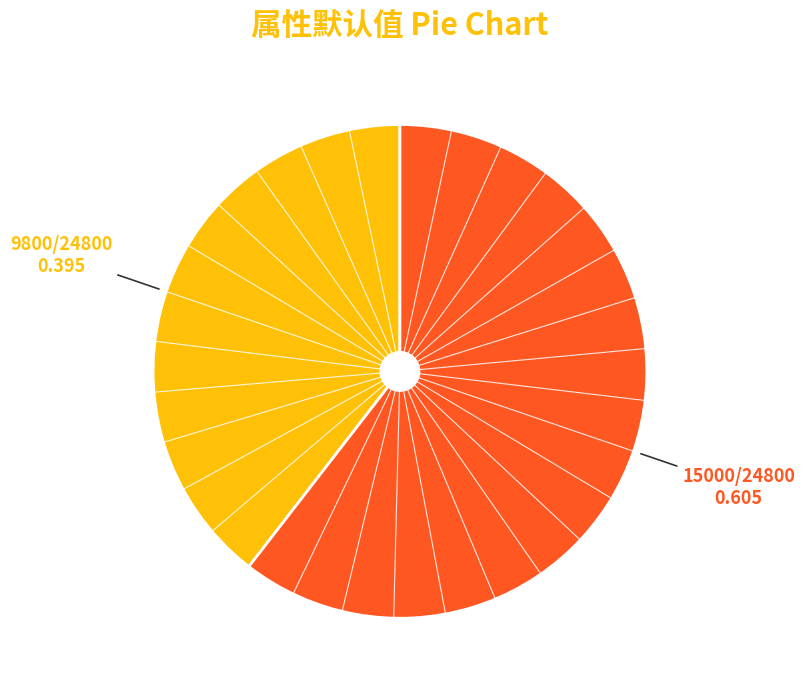

How many segments does this pie chart have?

2